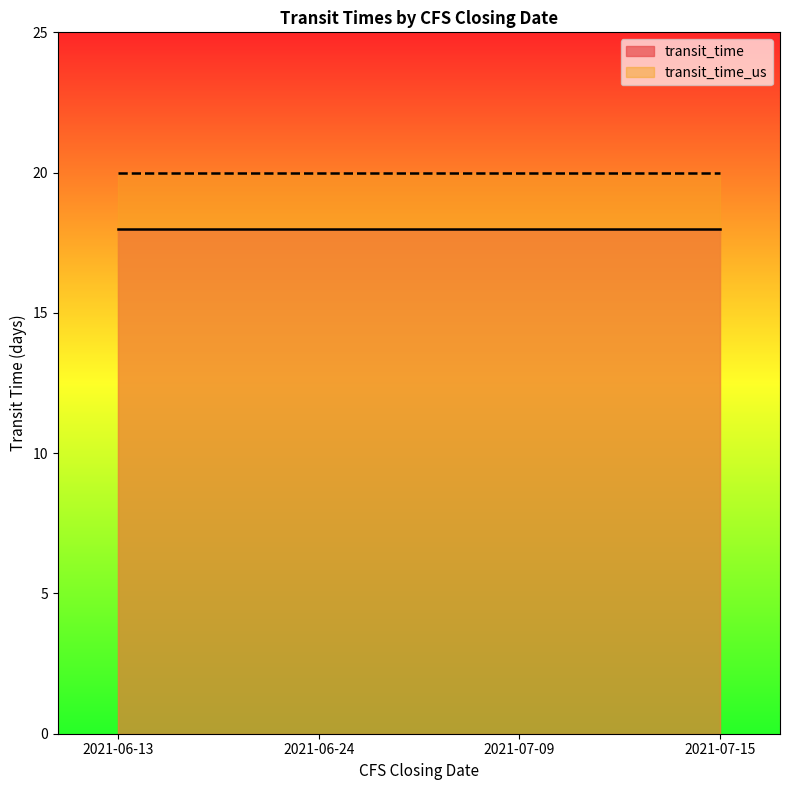

At which category is the sum across all series the highest?

2021-06-13